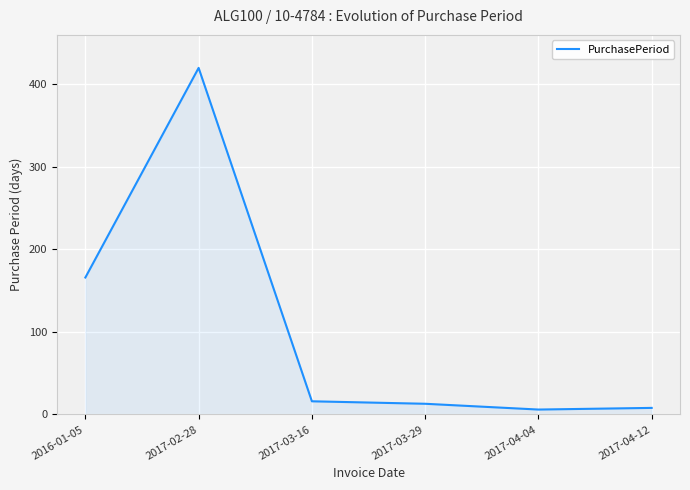

At which label is the value closest to 213?

2016-01-05